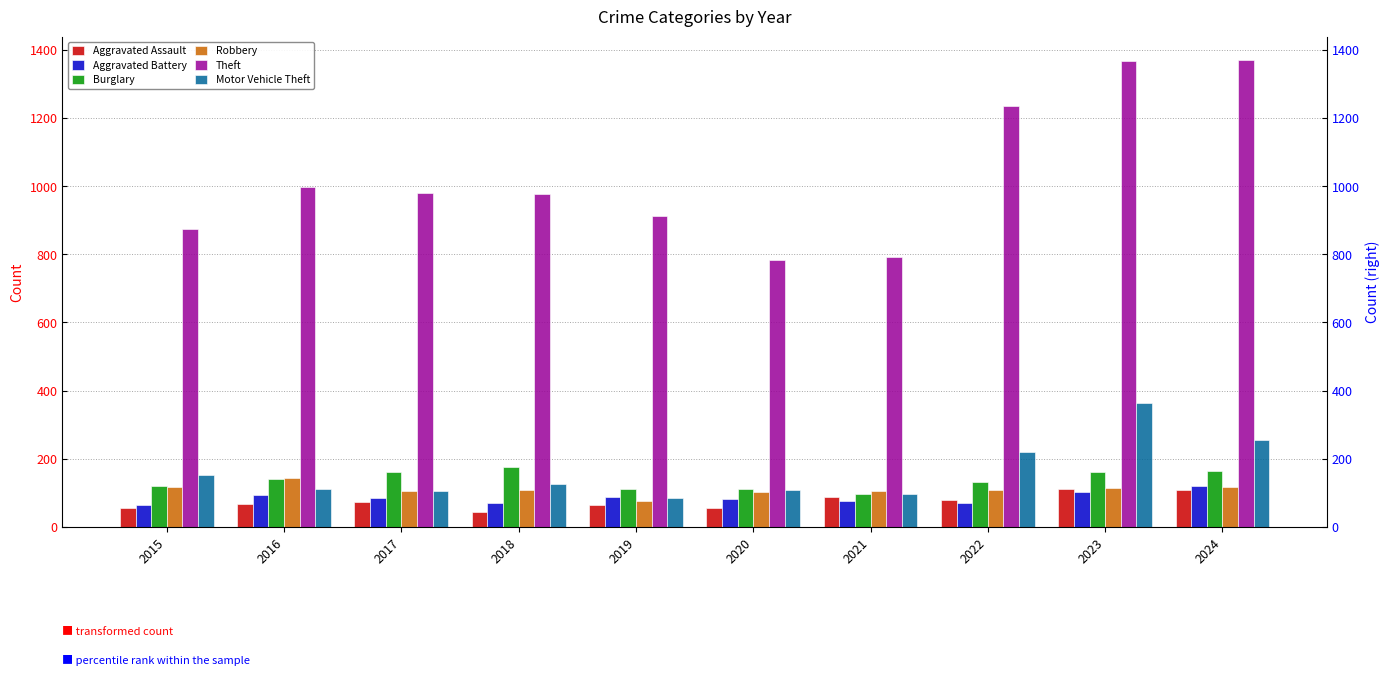

Reading left to right, extract all data points from this chart.

Aggravated Assault: 54	66	72	43	65	56	86	78	110	107
Aggravated Battery: 64	93	83	70	88	82	75	71	102	119
Burglary: 121	139	162	176	110	110	95	132	161	163
Robbery: 117	144	105	107	75	102	105	108	114	116
Theft: 874	999	979	977	914	782	791	1235	1368	1371
Motor Vehicle Theft: 152	110	104	127	84	109	96	219	364	255